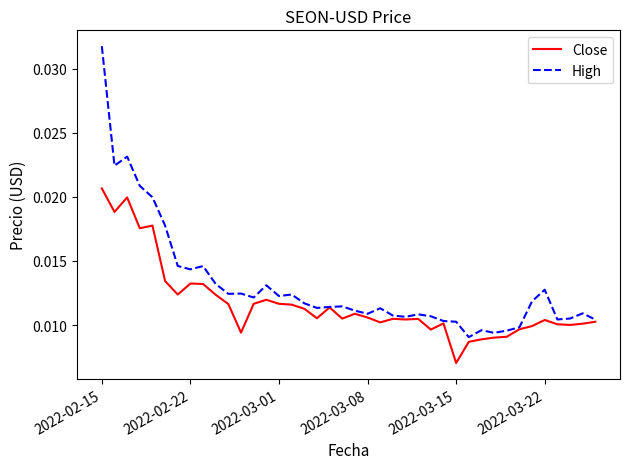

Which series has the widest spread of values?

High